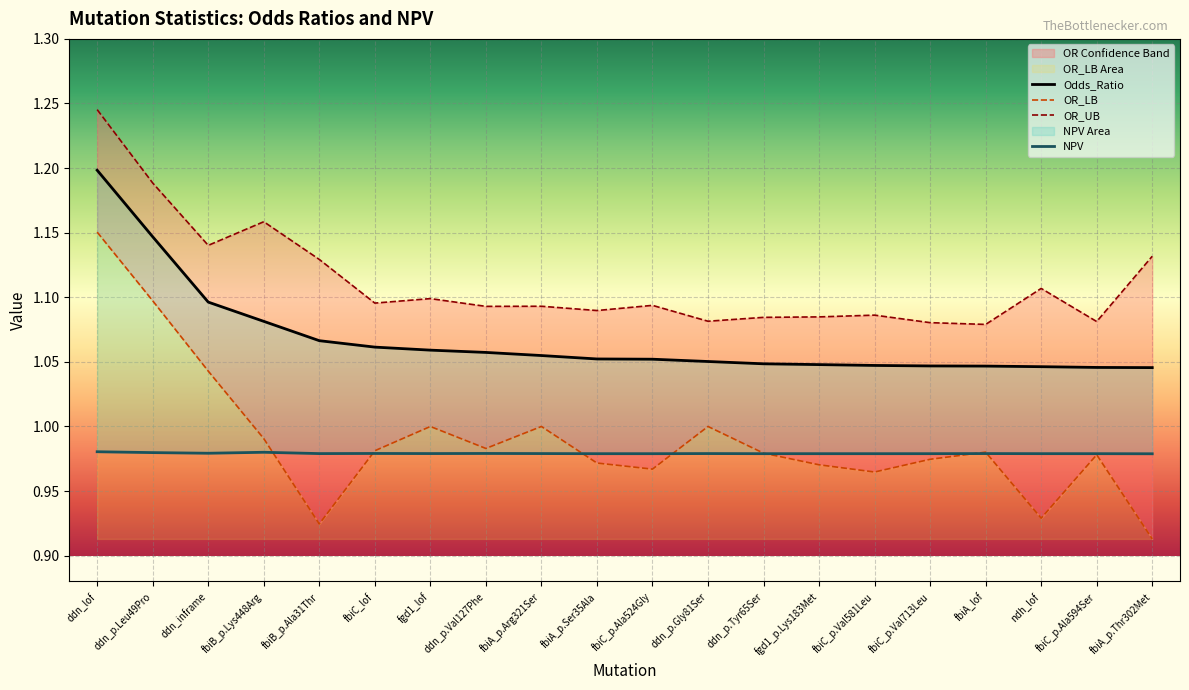

Rank the series at fbiC_lof from lowest to highest value.

NPV, OR_LB, Odds_Ratio, OR_UB